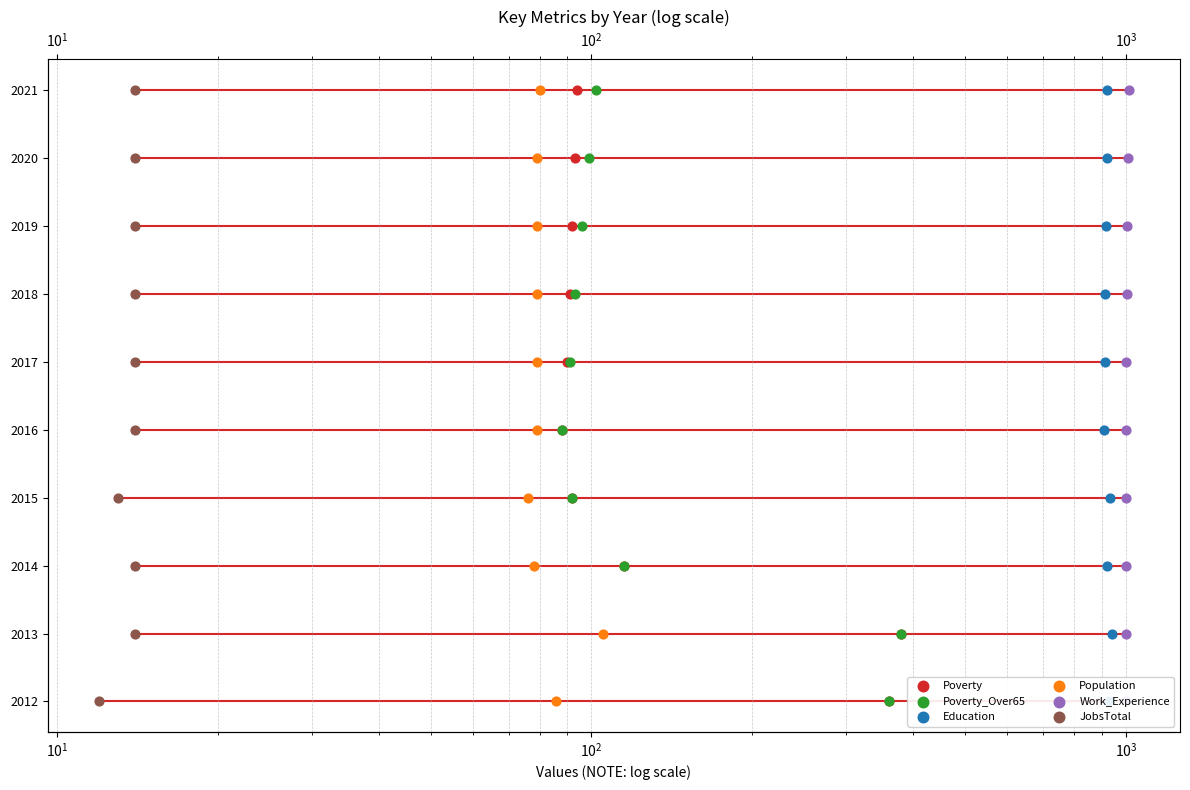

Which series reaches the maximum Y coordinate?

Poverty